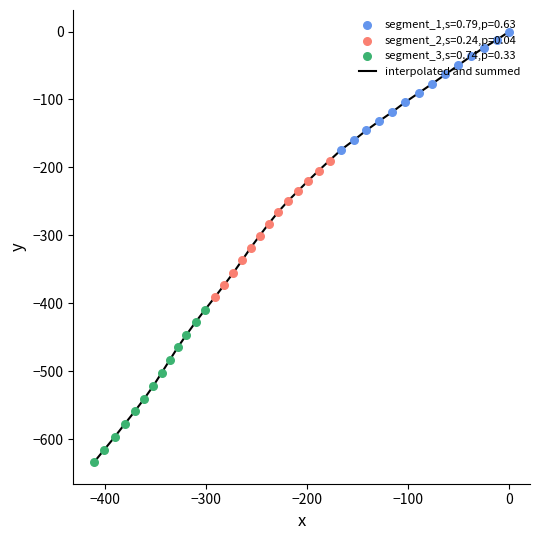

What is the minimum value shown in the chart?

-633.7